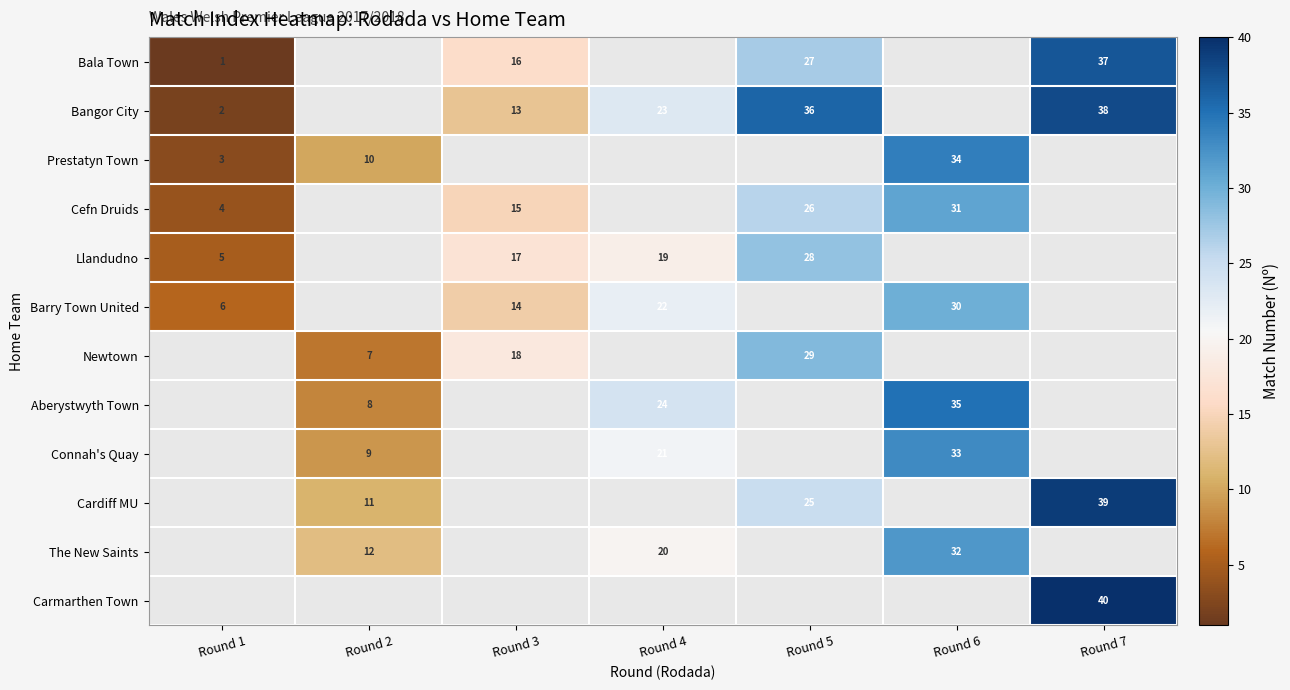

The Connah's Quay series shows 21 at Round 4. True or false?

True